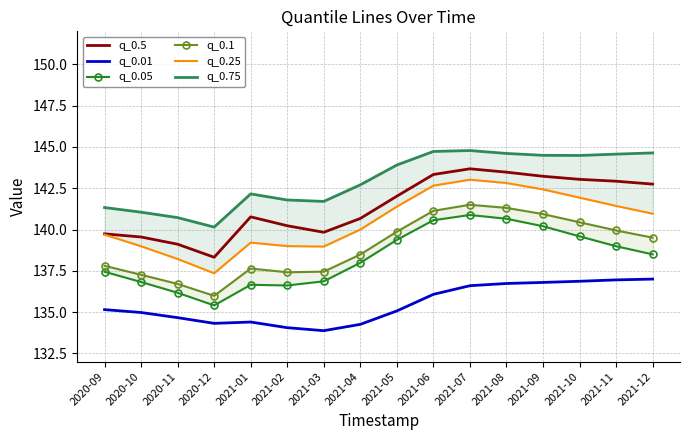

How many lines are shown in the chart?

6